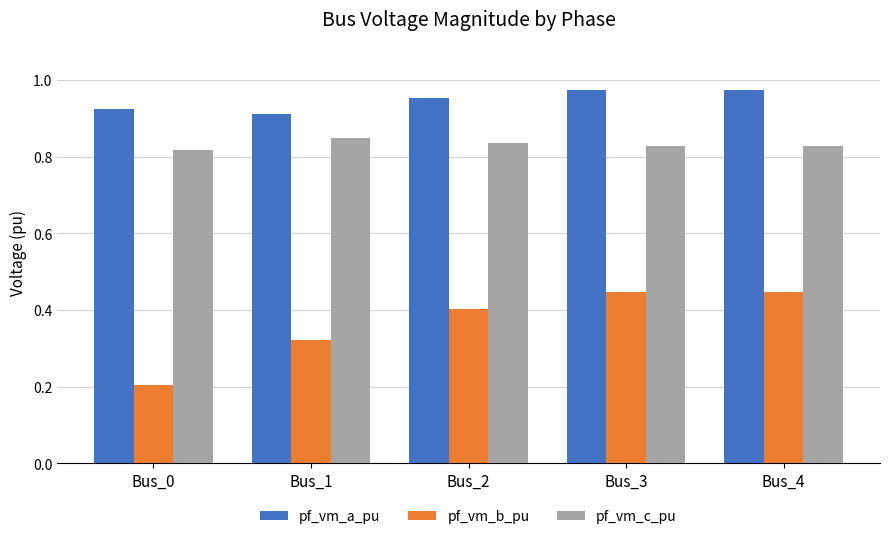

What is the spread (max minus min) of values at Bus_3?

0.5